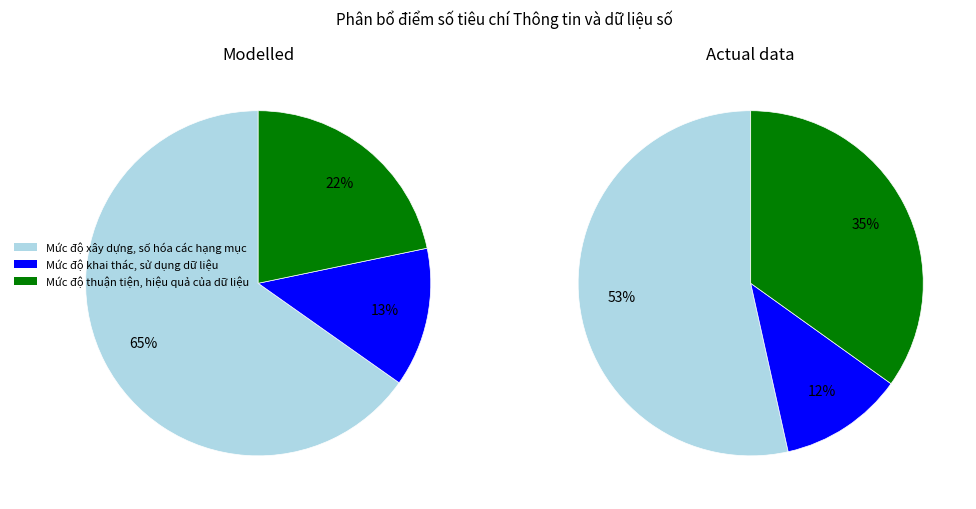

The Mức độ thuận tiện, hiệu quả của dữ liệu slice represents 14% of the pie. True or false?

False